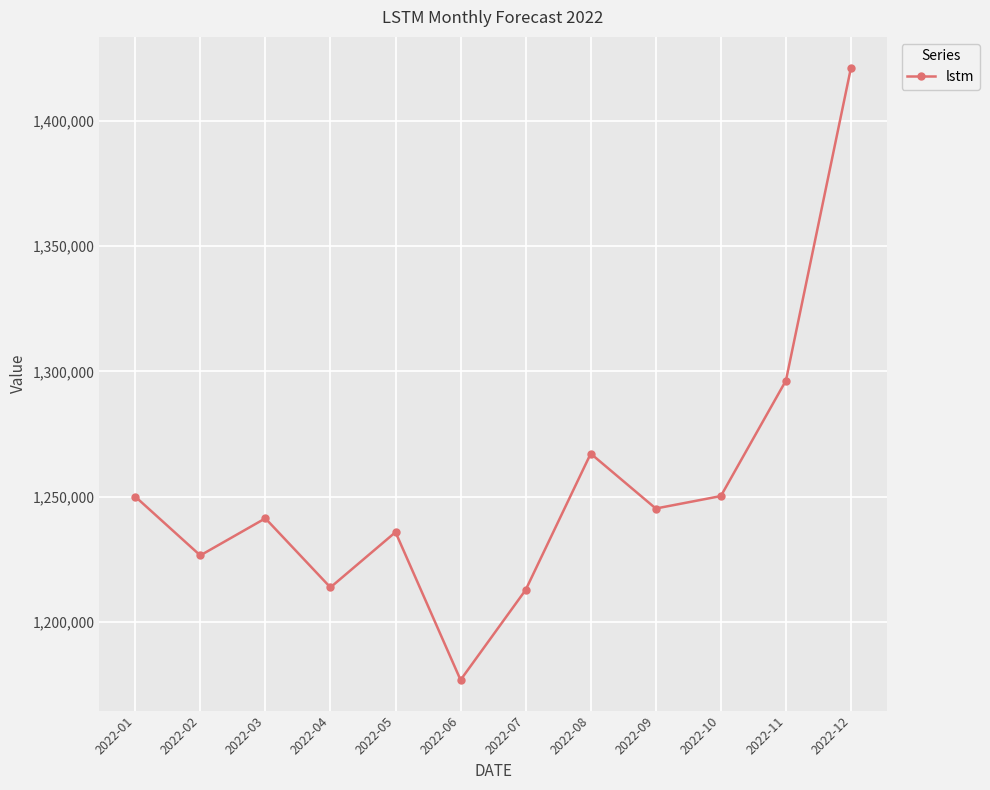

Is it true that the value at 2022-09 is 1245280.1?

True